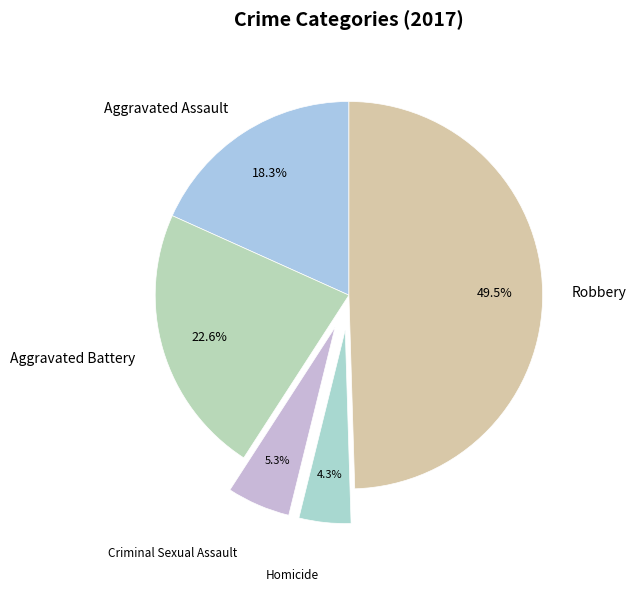

To the nearest percent, what is the average slice percentage?

20%